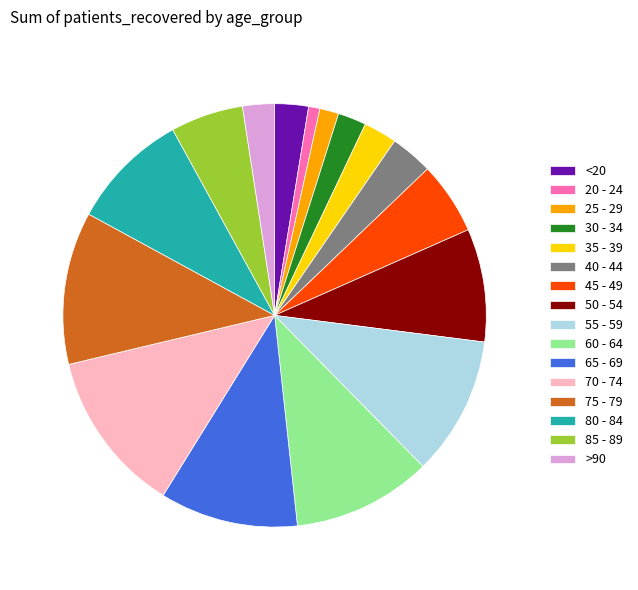

Which category has the smallest portion of the pie?

20 - 24